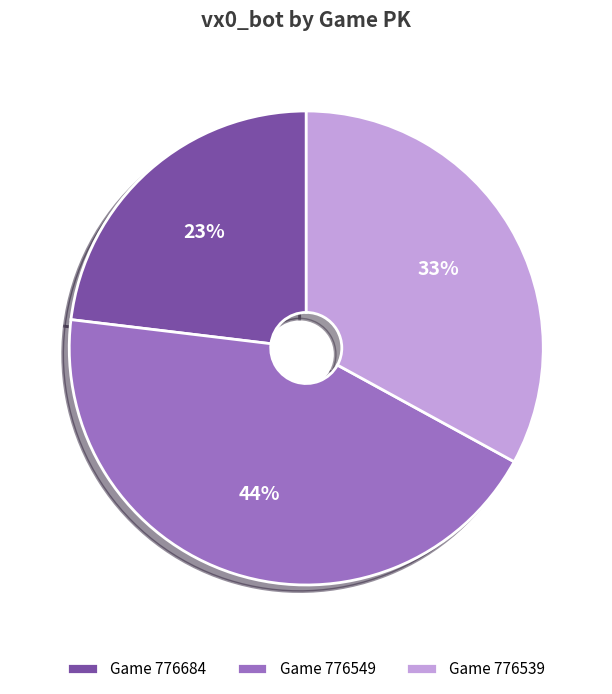

How many segments does this pie chart have?

3